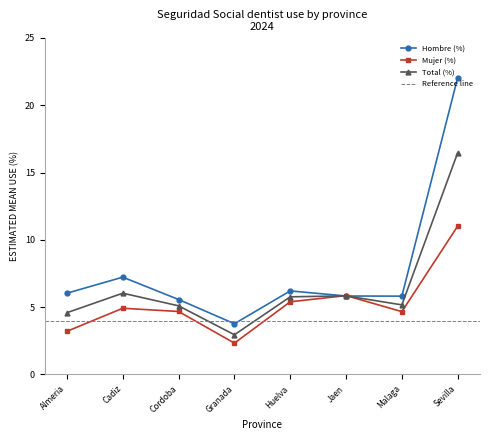

What is the highest value of the Mujer (%) series?

11.0